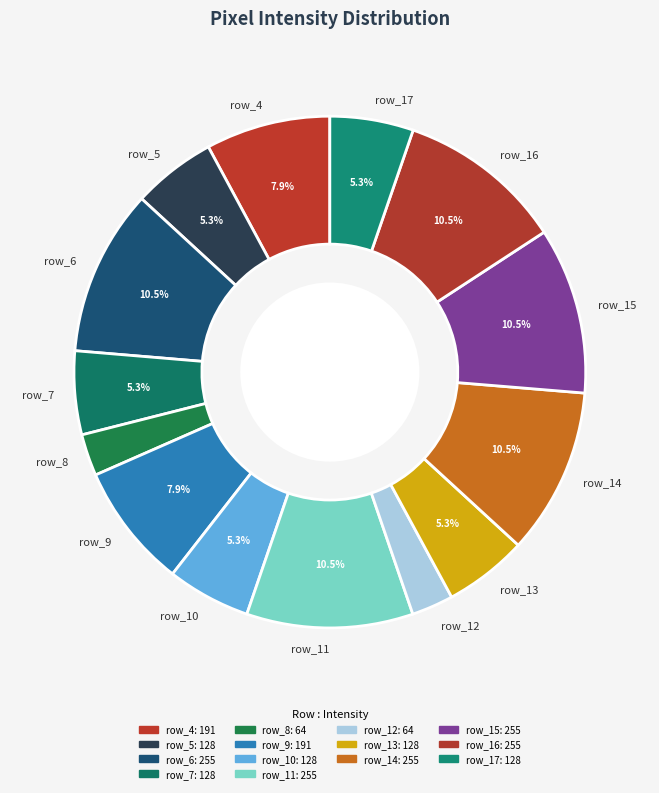

Does row_14 account for over 50% of the chart?

No